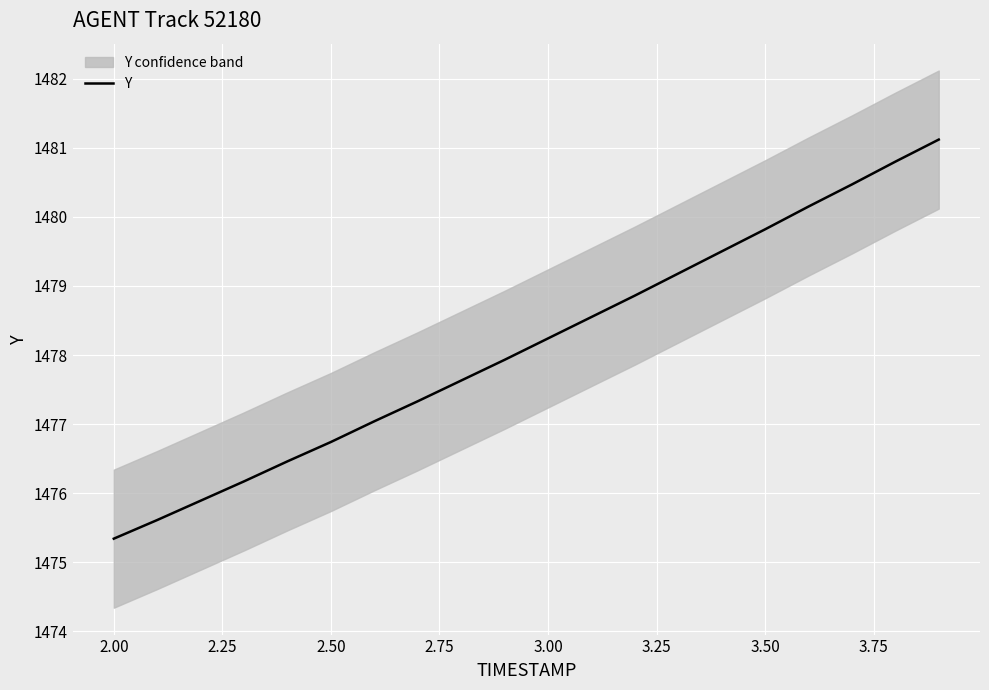

At which label does Y reach its minimum?

2.00